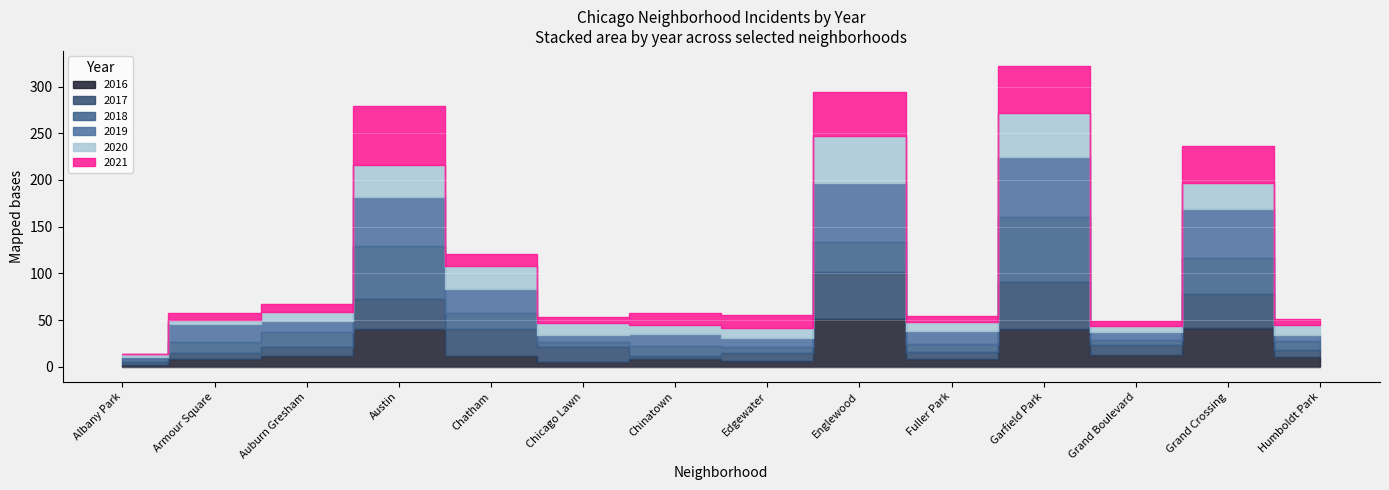

The value of 2016 at Grand Boulevard is 13. True or false?

True